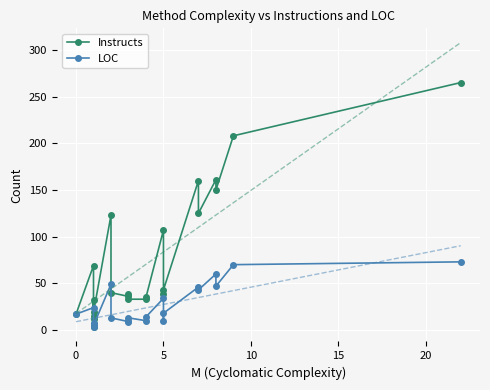

At which category is the sum across all series the highest?

22